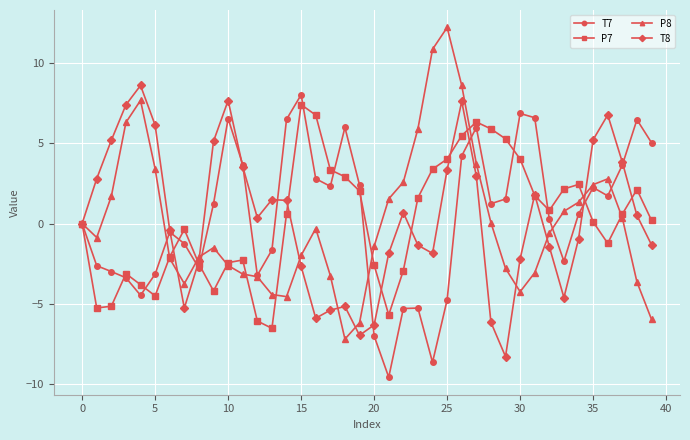

Is this an area chart (filled region under the line)?

No